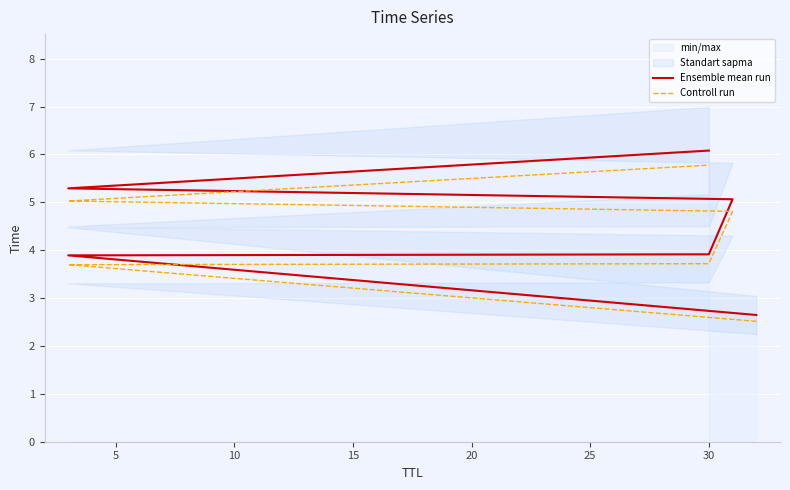

What is the average value of the Controll run series?

4.3